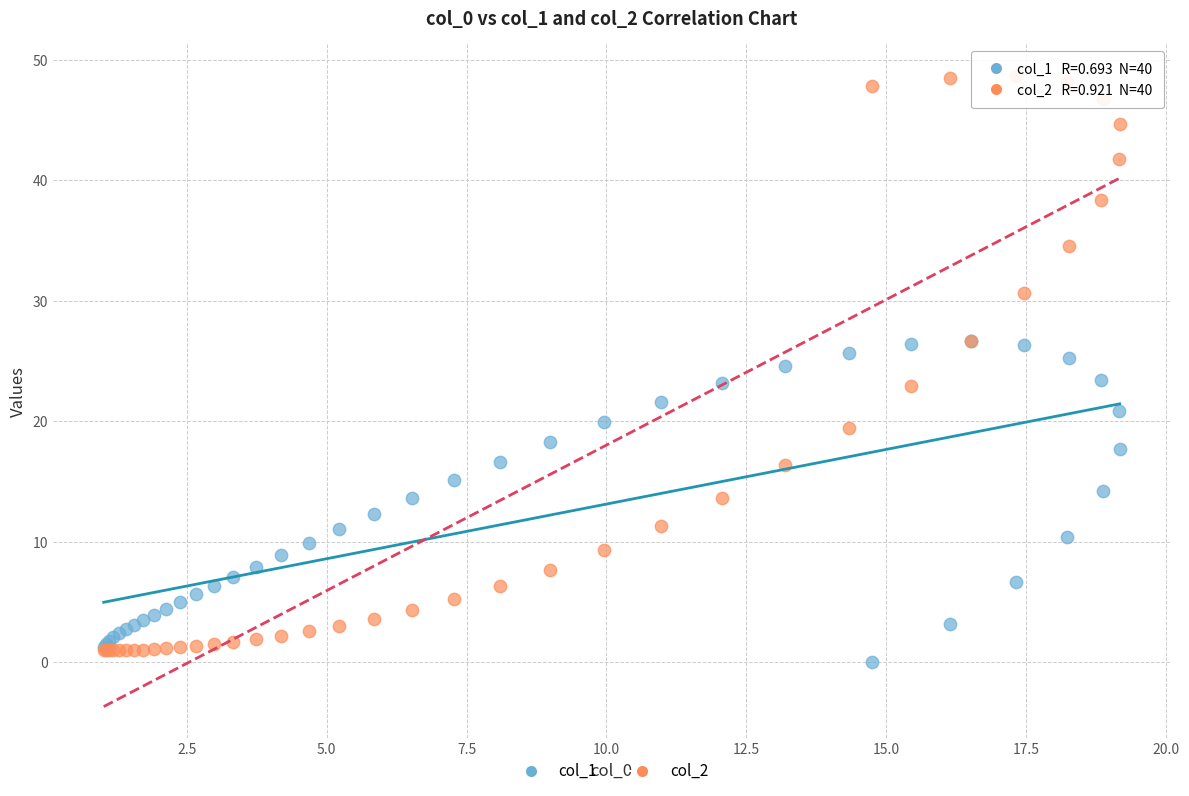

Which series reaches the minimum Y coordinate?

col_1